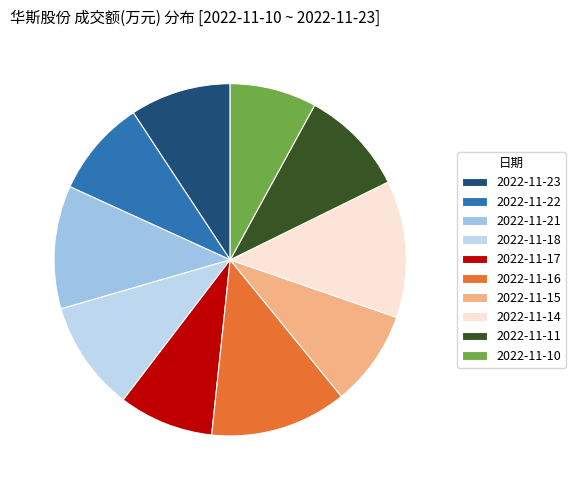

To the nearest percent, what is the difference between the largest and smallest slice percentages?

5%